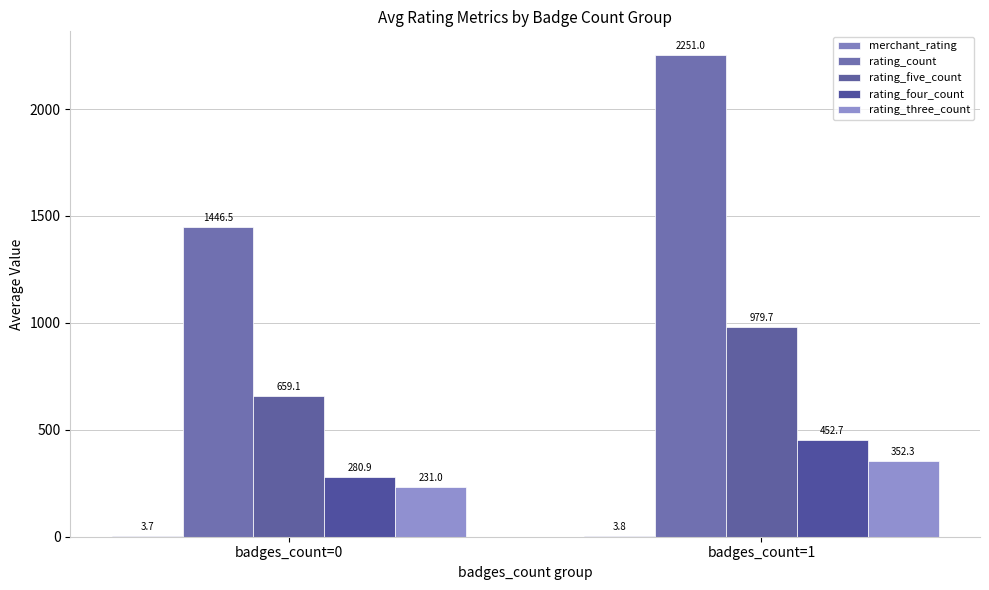

Does the chart contain stacked bars?

No